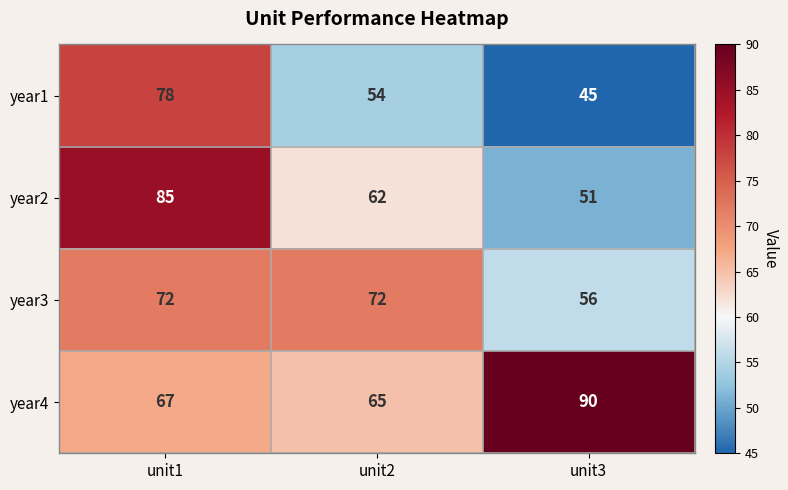

Which series has the largest range (max minus min)?

year2